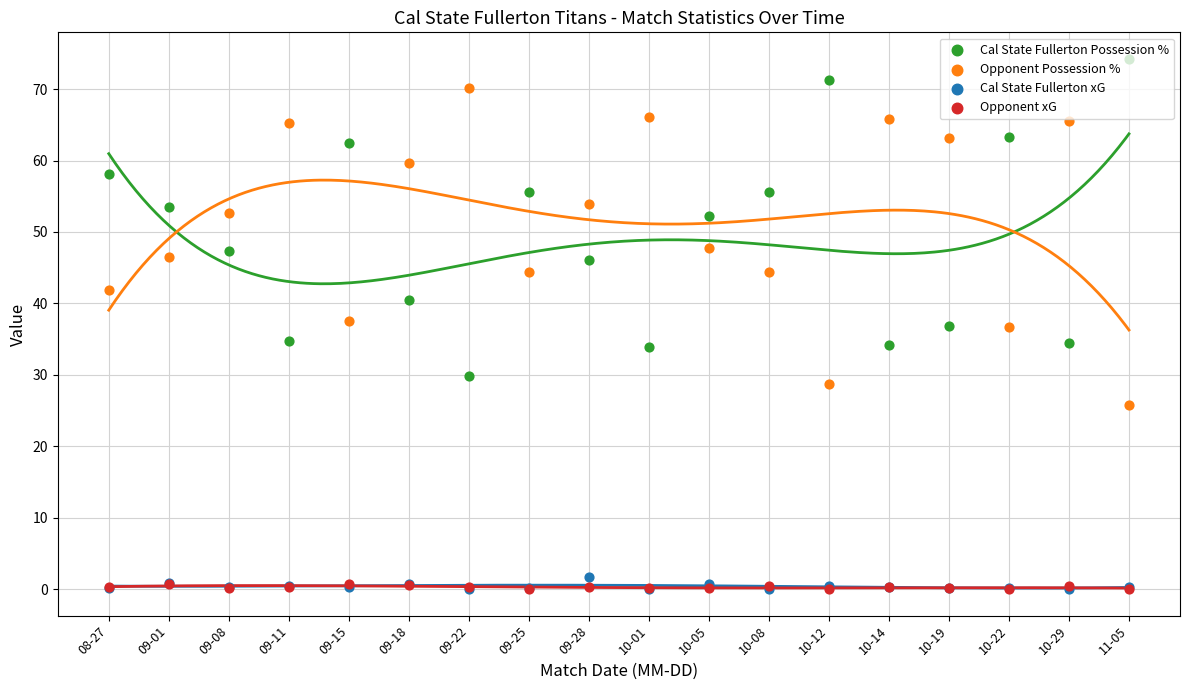

Which series has the largest total across all categories?

Opponent Possession %